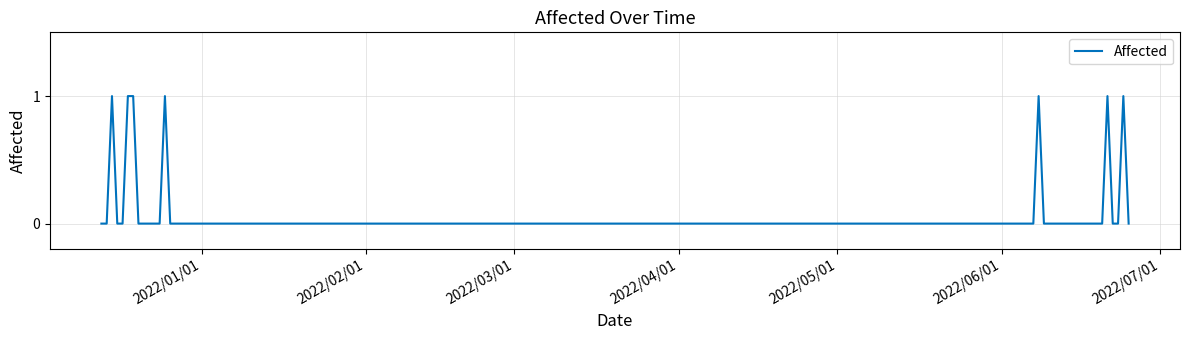

How many lines are shown in the chart?

1